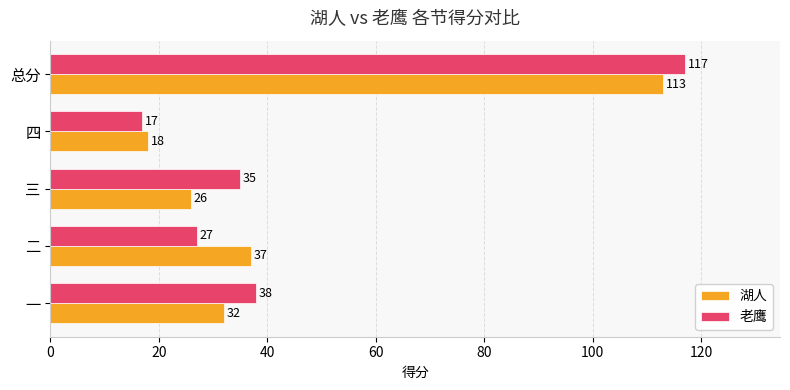

What is the average value of the 湖人 series?

45